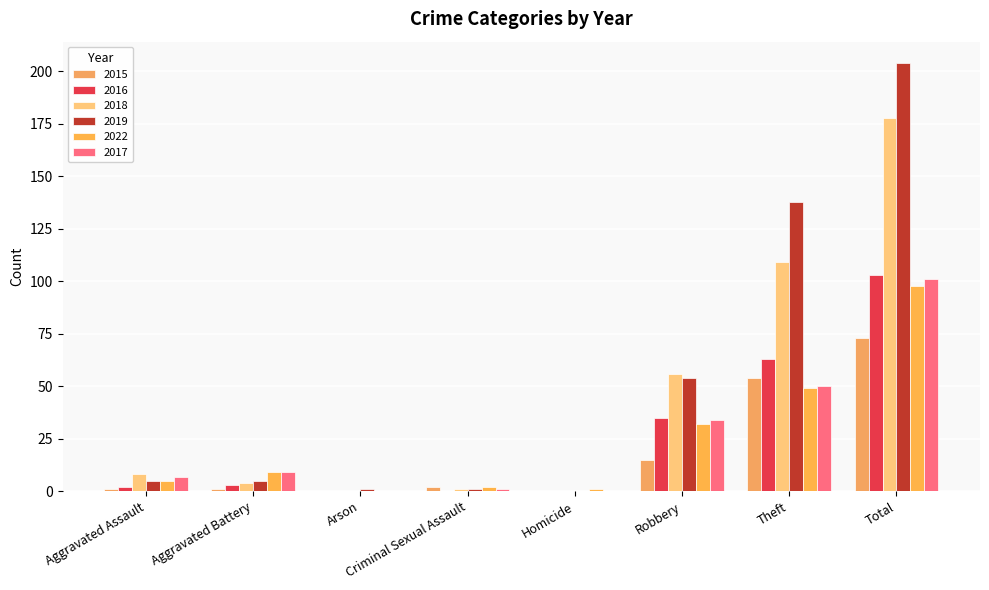

True or false: 2019 has a value of 2 at Arson.

False